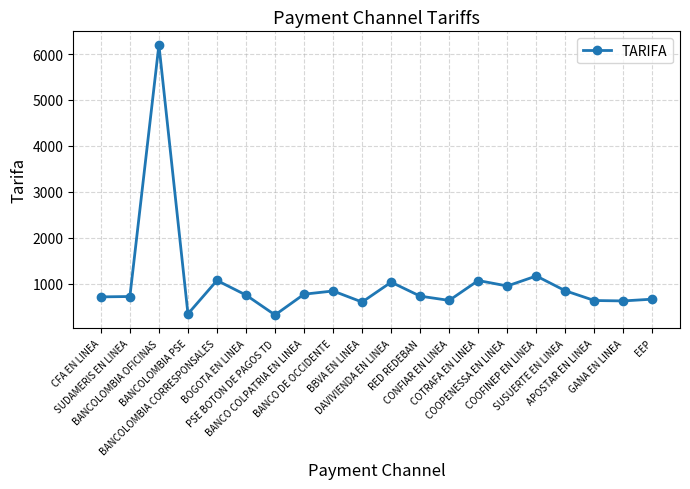

What value does the data have at BOGOTA EN LINEA?

750.0